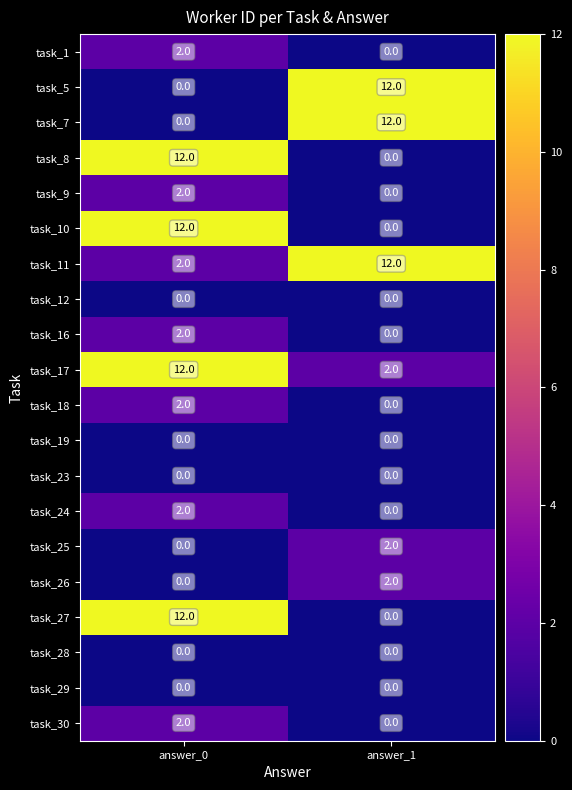

What is the spread (max minus min) of values at answer_1?

12